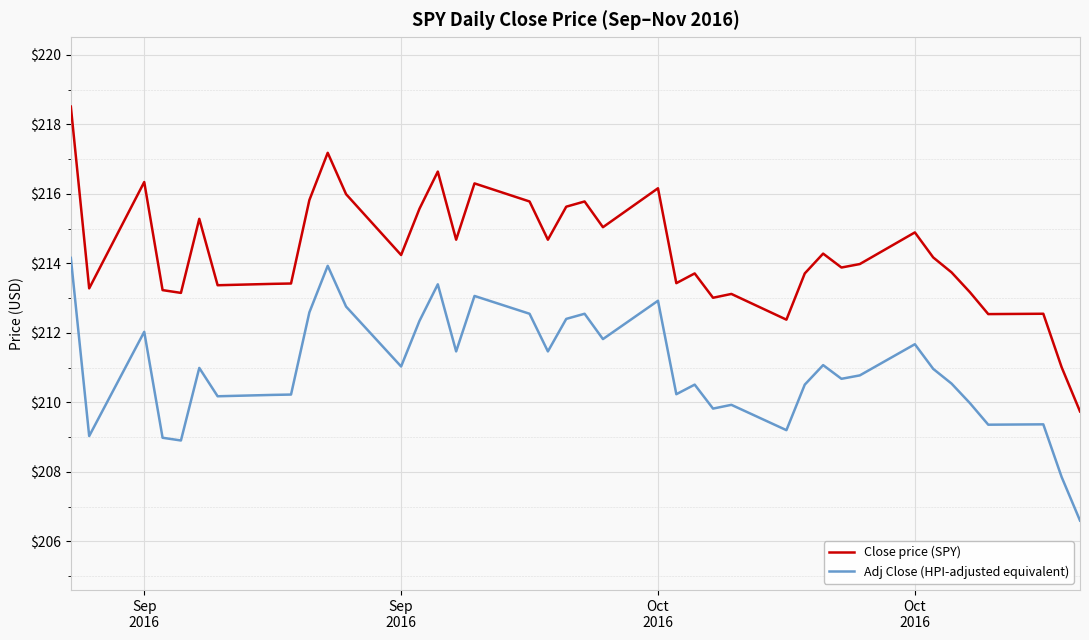

What is the average value of the Close price (SPY) series?

214.3